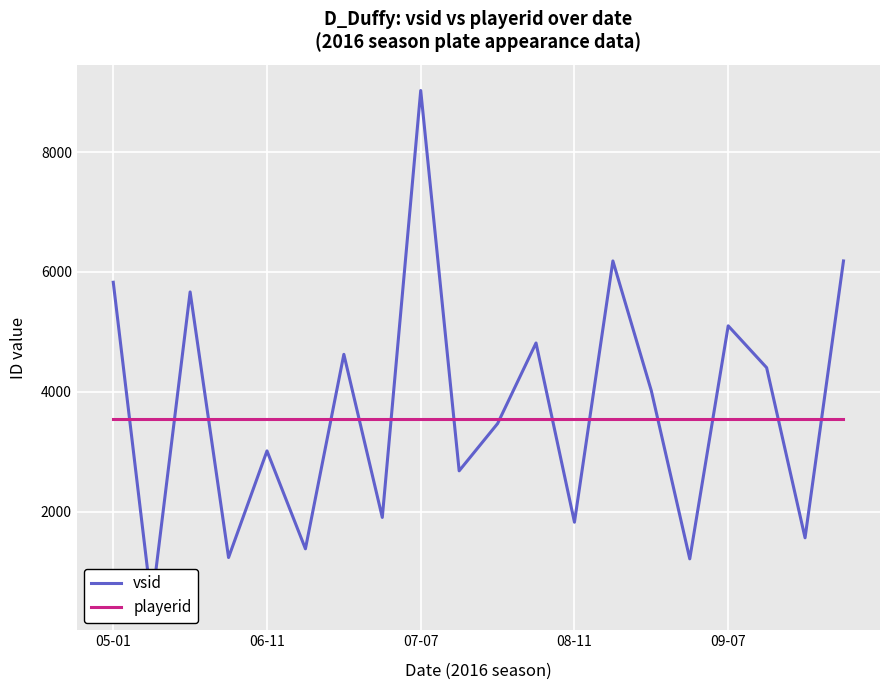

How many times do vsid and playerid cross each other?

14